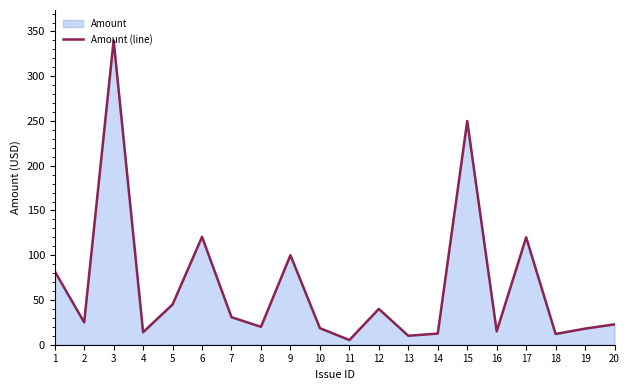

What is the difference between the maximum and minimum values?

334.8